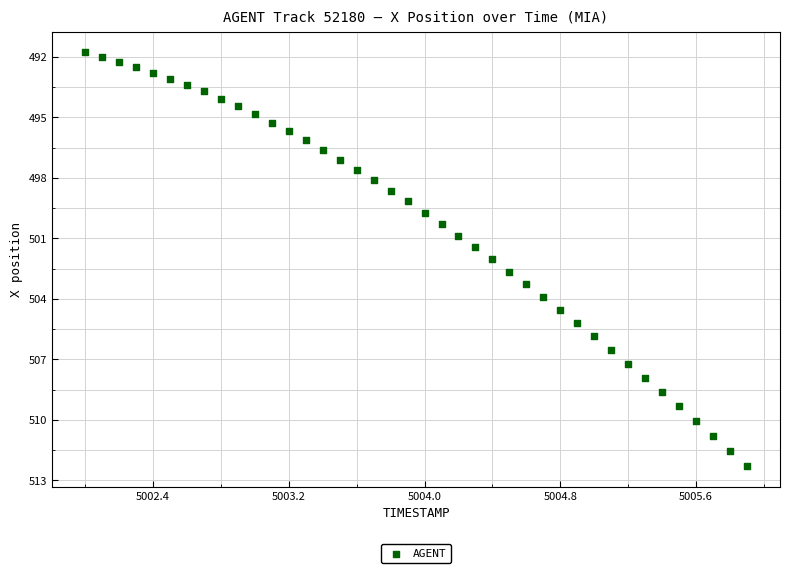

What is the range of Y values (max minus min)?

20.5